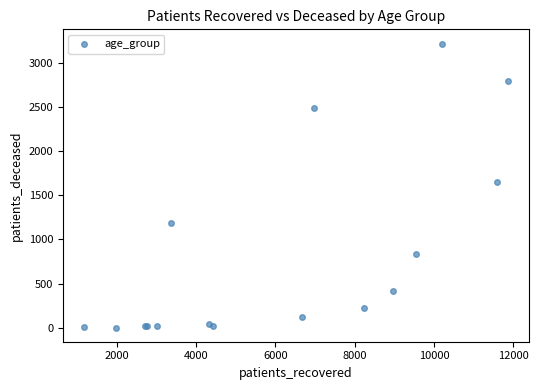

What Y value in the scatter plot is closest to 1609?

1651